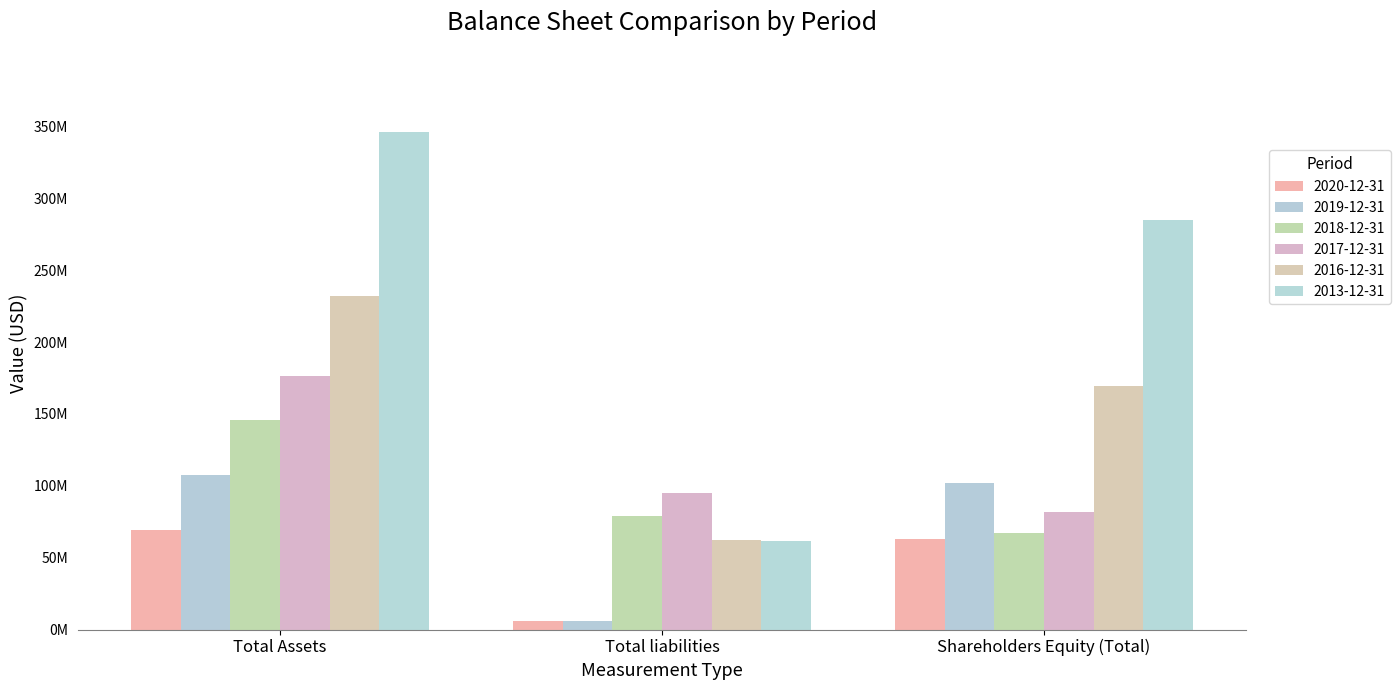

What is the lowest value of the 2016-12-31 series?

62051000